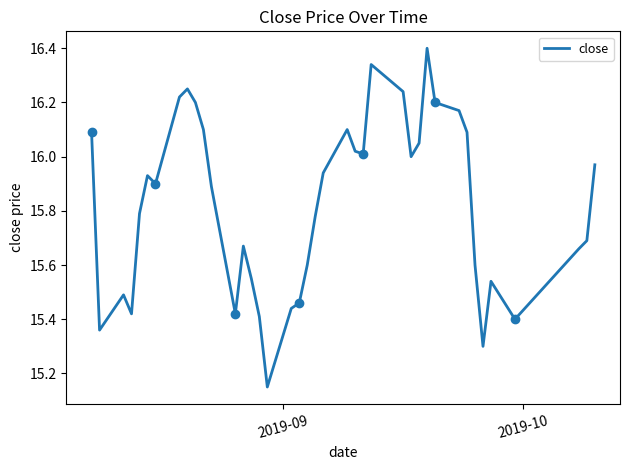

Is this an area chart (filled region under the line)?

No